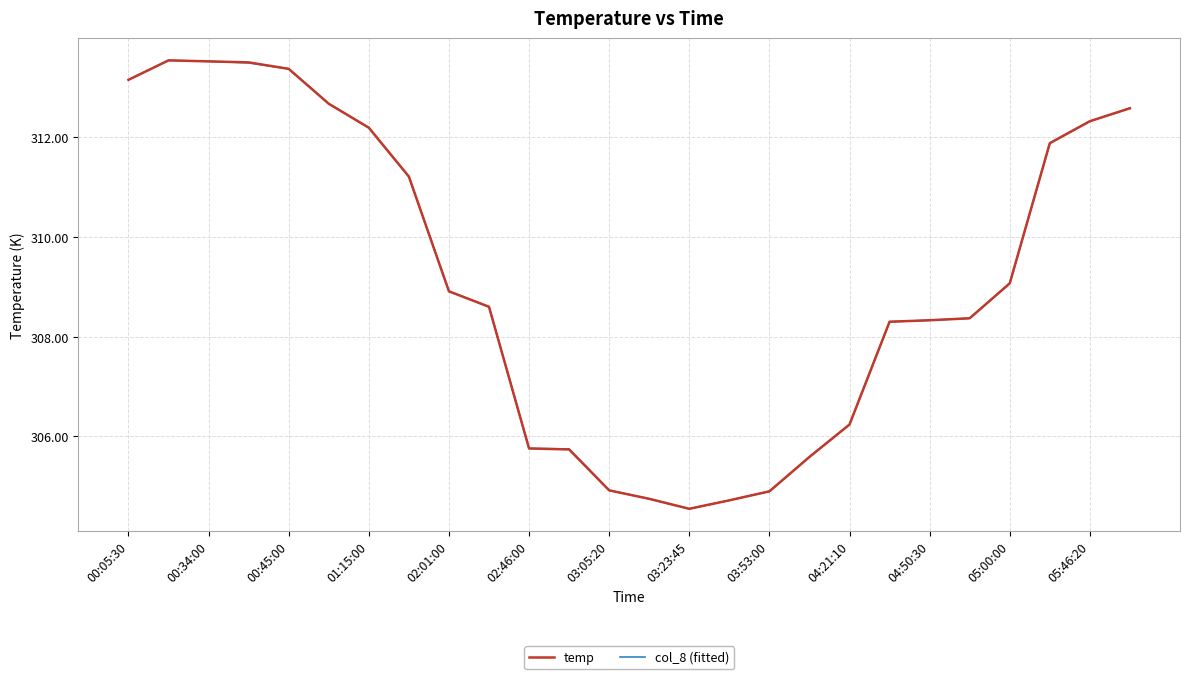

What is the maximum value shown in the chart?

313.5